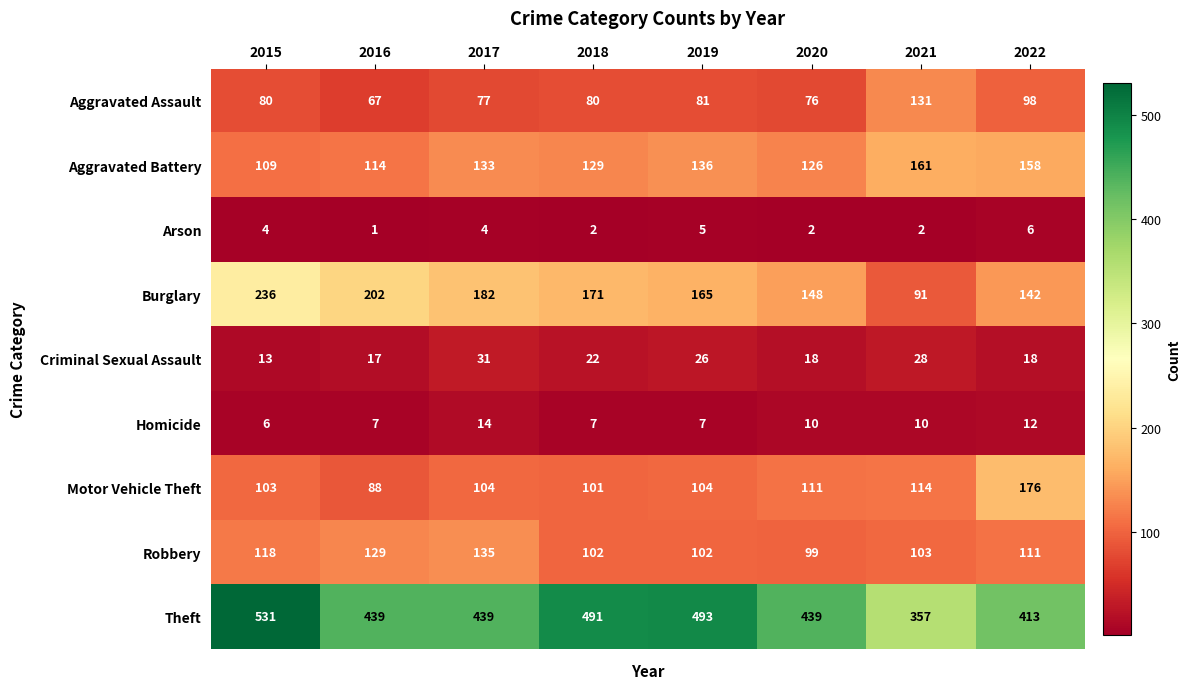

What is the total value across all series at 2022?

1134